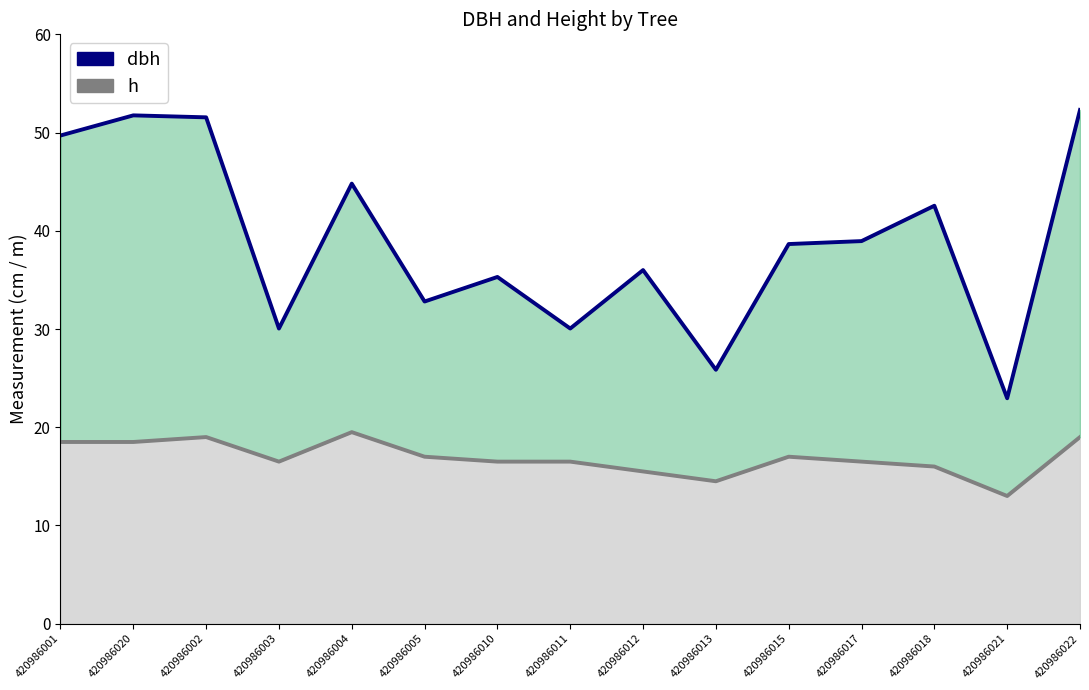

At which label does h reach its peak?

420986004